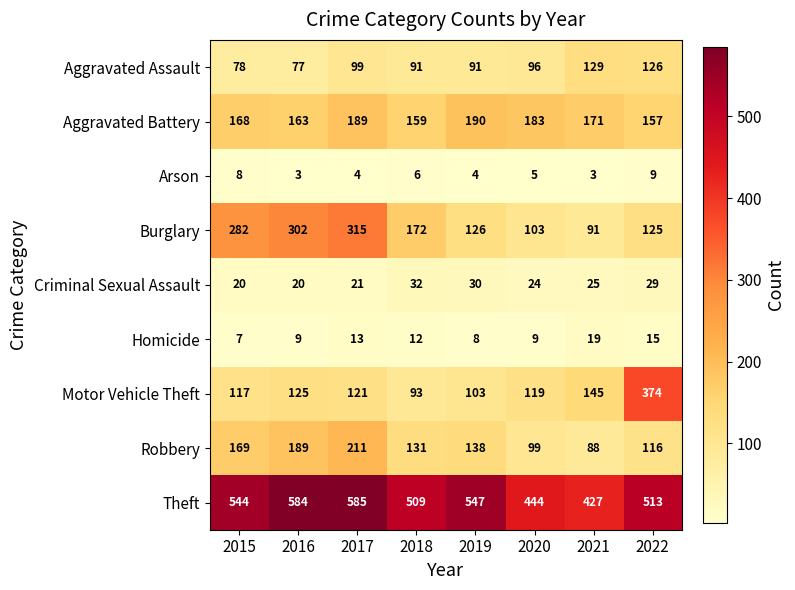

What is the sum of all Theft values?

4153